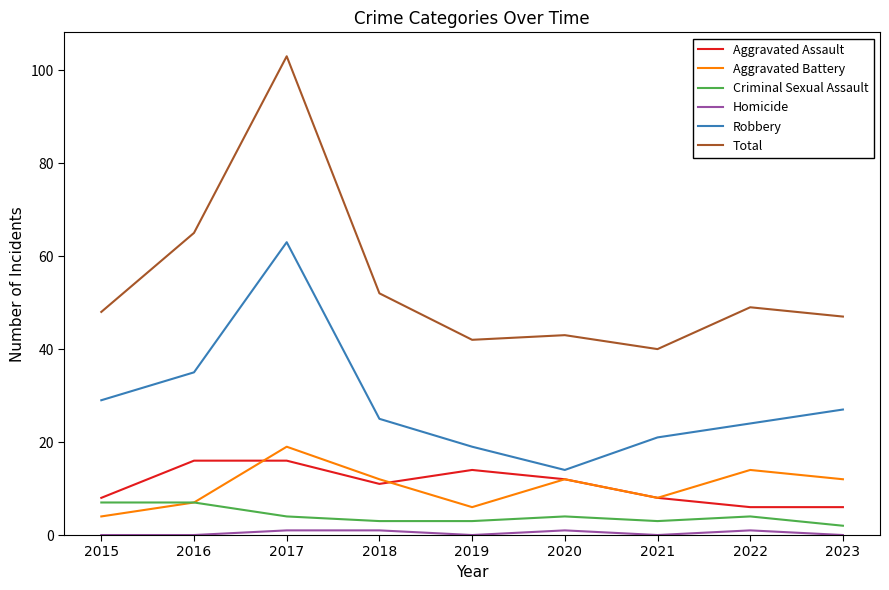

How many values in the Aggravated Battery series are below 12?

4